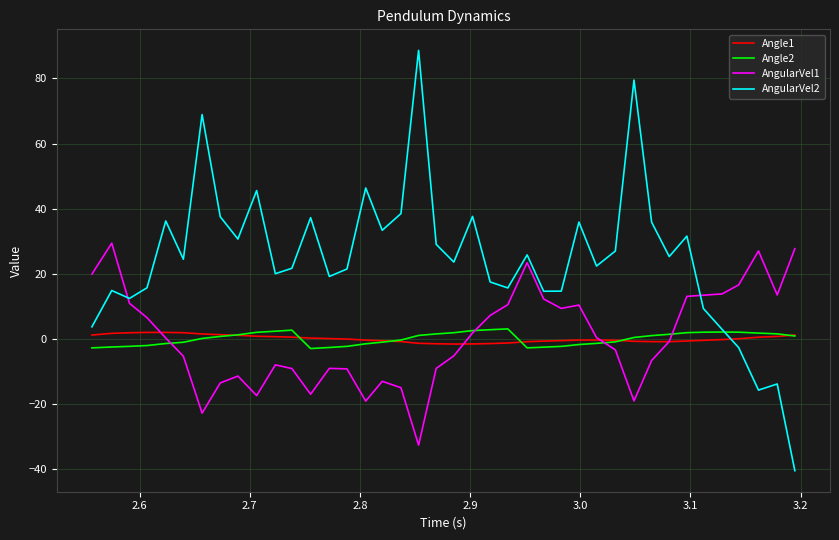

What is the minimum value shown in the chart?

-40.5